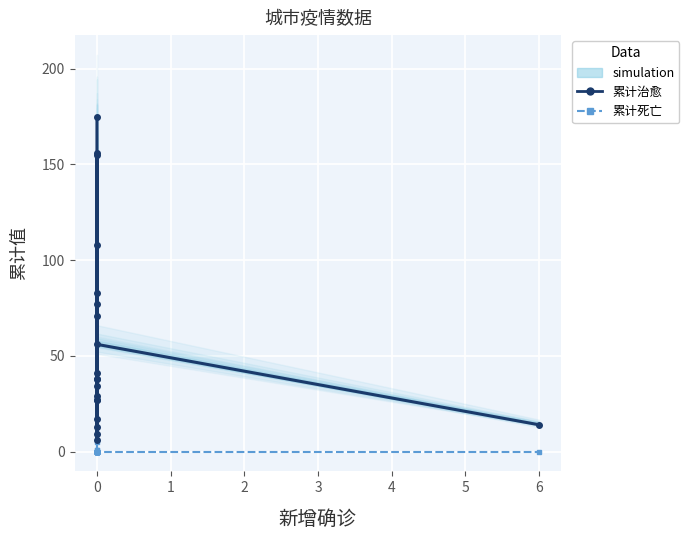

What is the difference between the maximum and minimum values in the 累计治愈 series?

169